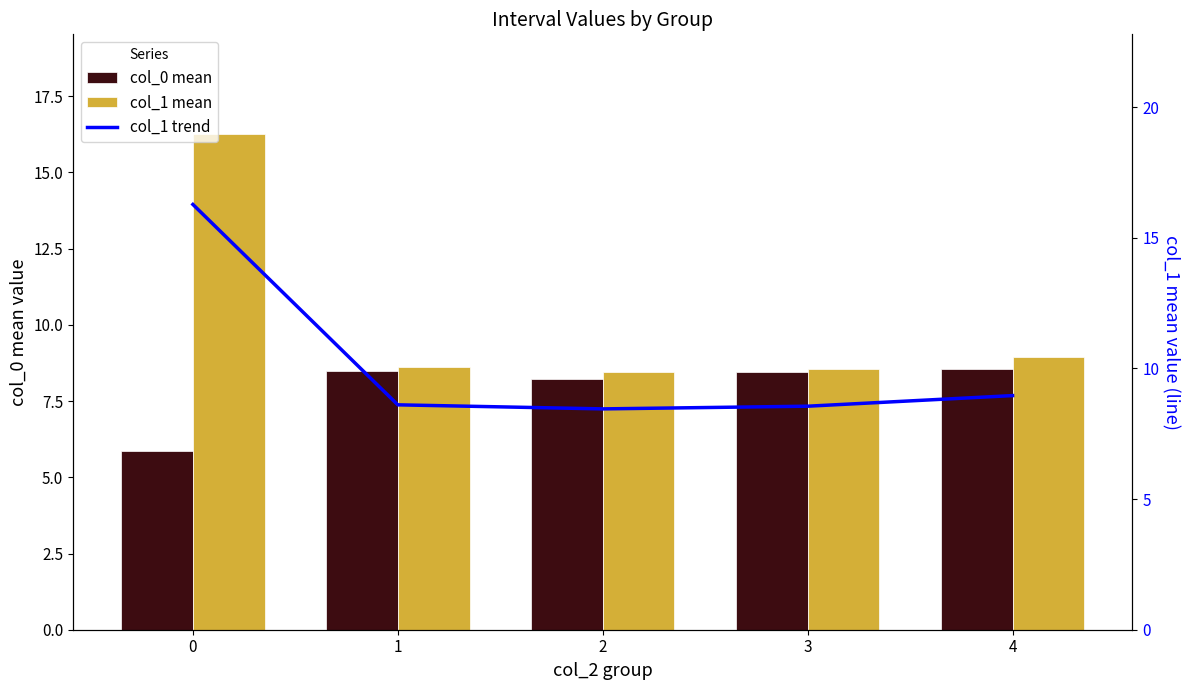

What are all the series names shown in the legend?

col_0 mean, col_1 mean, col_1 trend